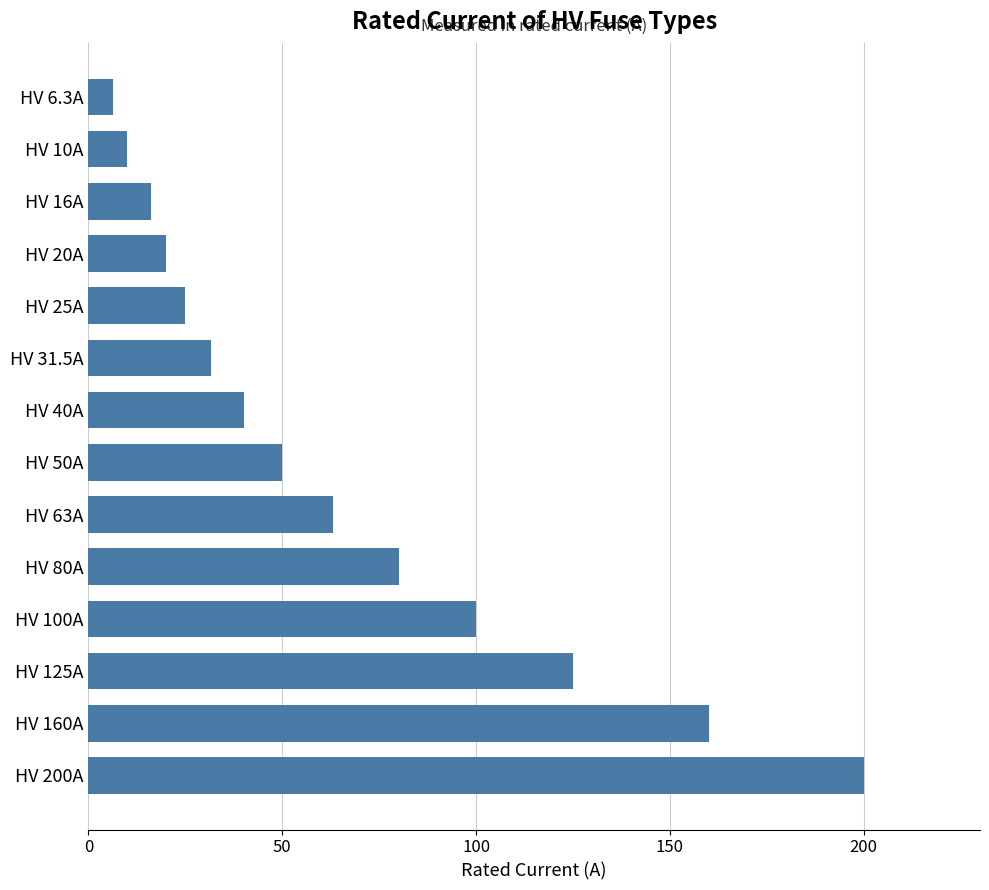

What is the change in value from HV 25A to HV 40A?

+15.0